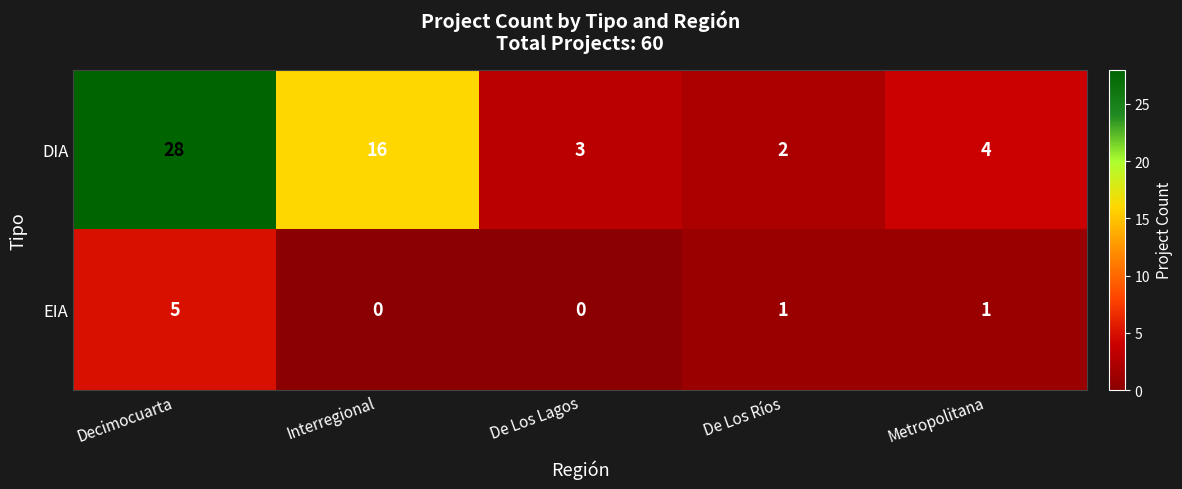

Between De Los Ríos and Metropolitana, which series saw the biggest shift?

DIA